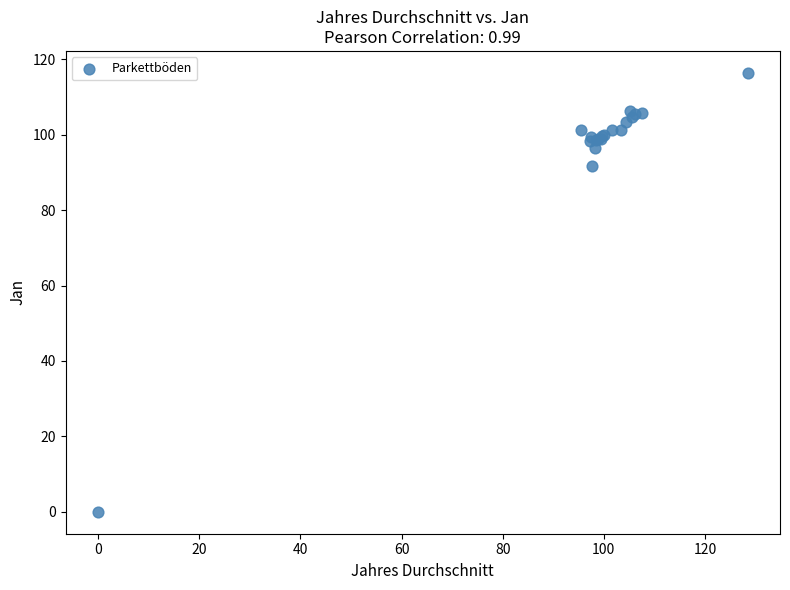

What Y value in the scatter plot is closest to 58?

91.7